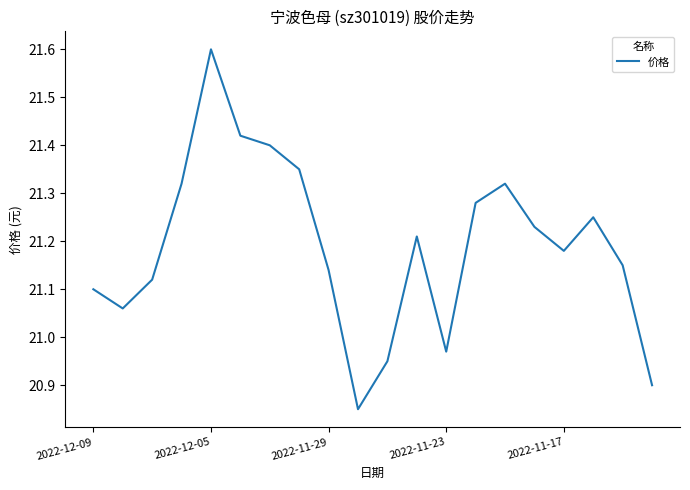

What is the maximum value shown in the chart?

21.6